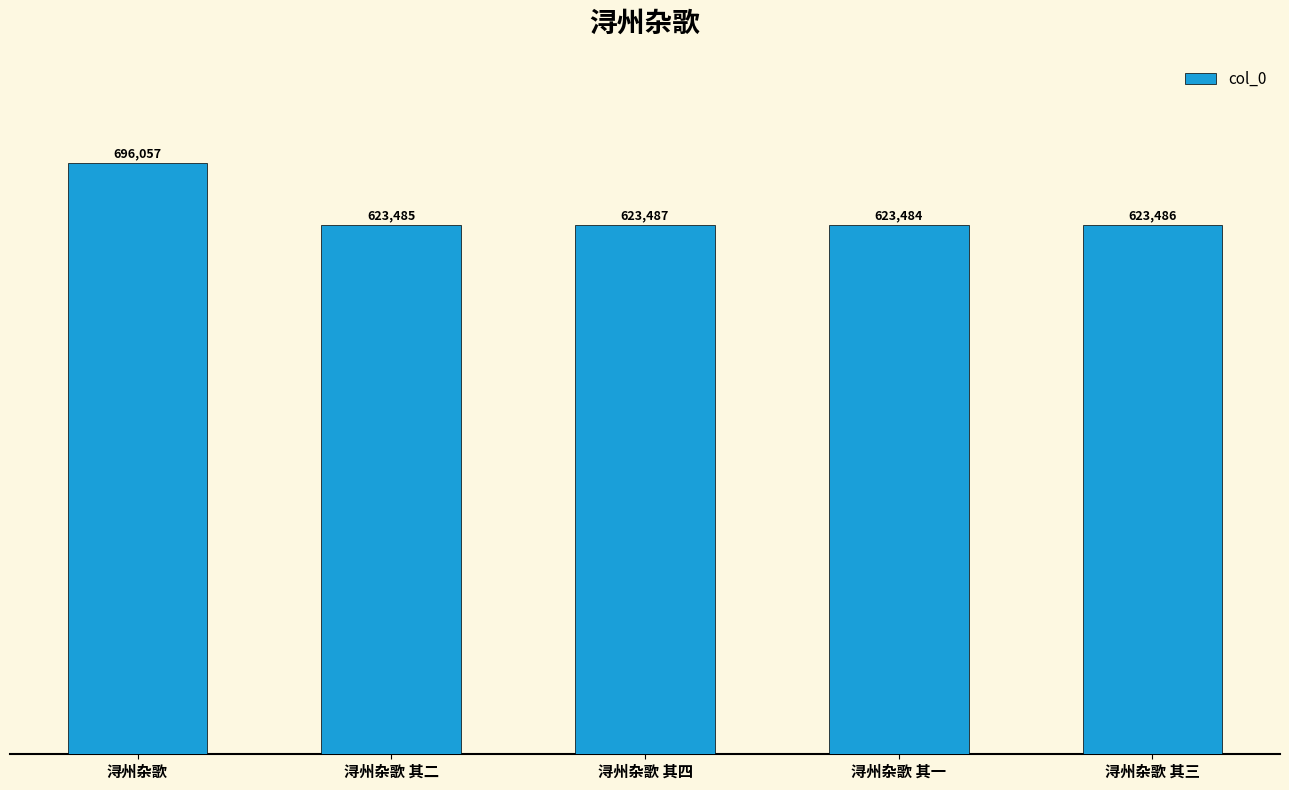

What is the label of the 3rd bar from the right?

浔州杂歌 其四